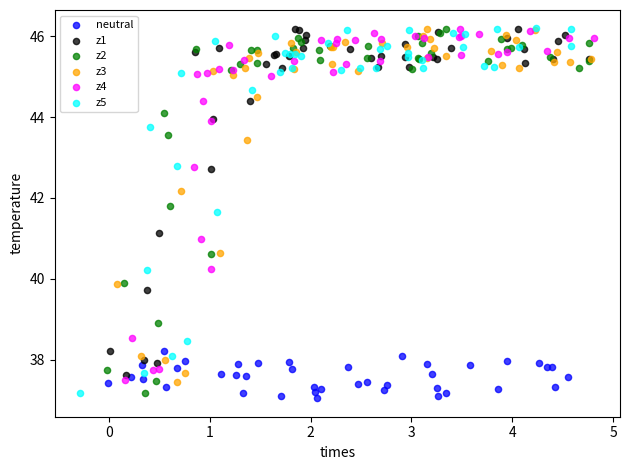

Which series contains the lowest Y value?

neutral